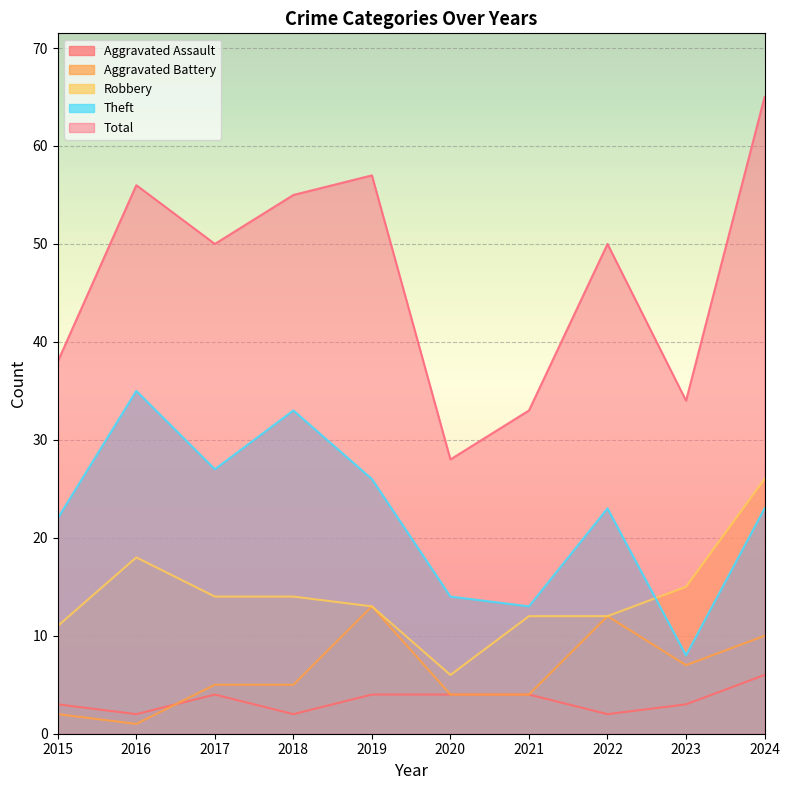

What is the total value across all series at 2018?

109